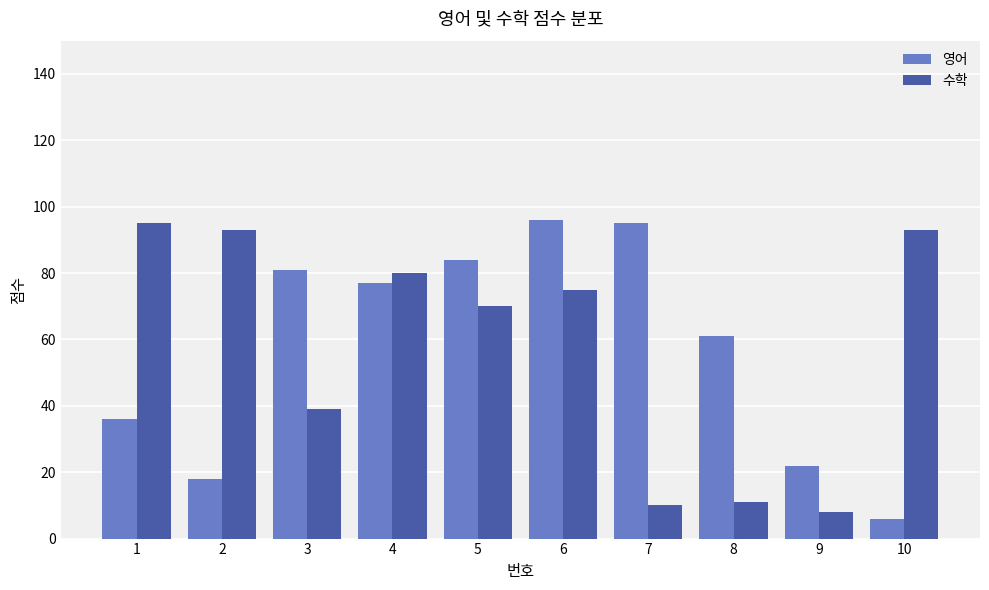

What is the maximum value for 영어?

96